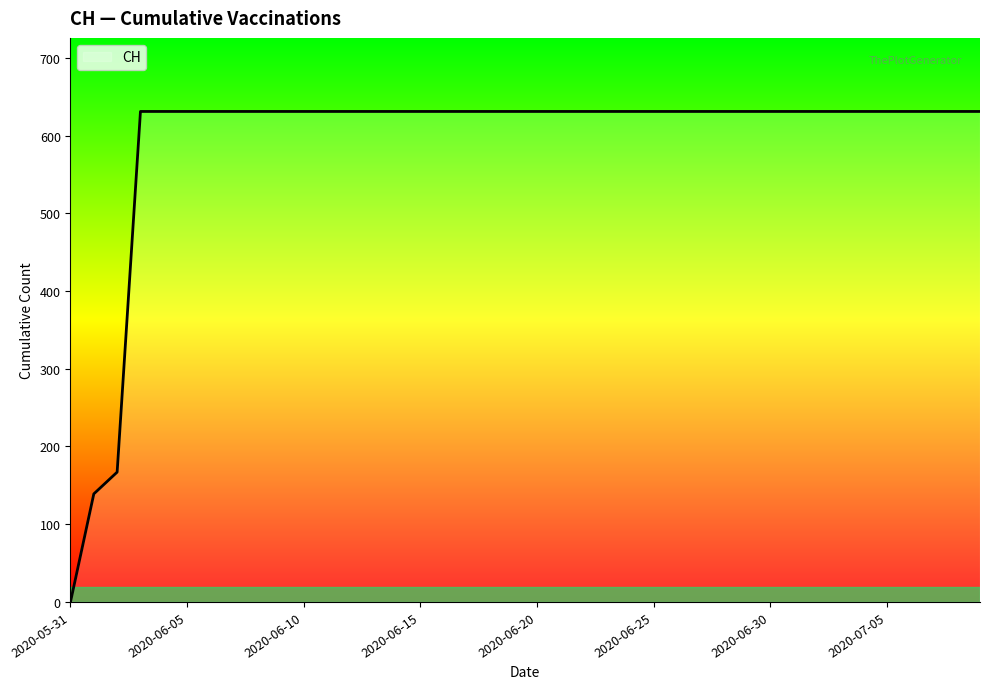

Does the chart have visible grid lines?

No